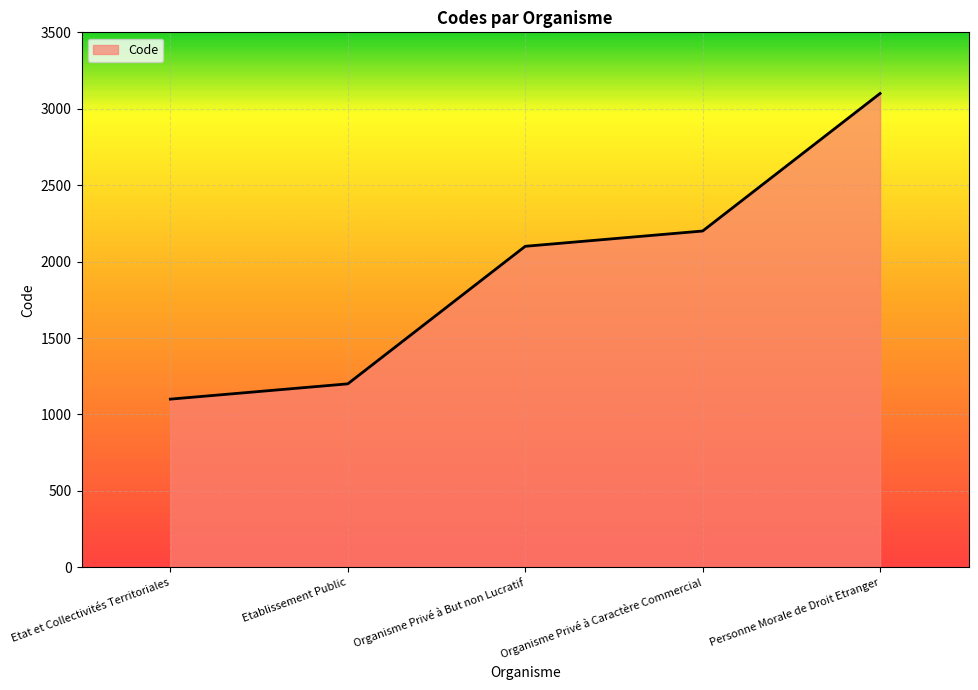

How many lines are shown in the chart?

1